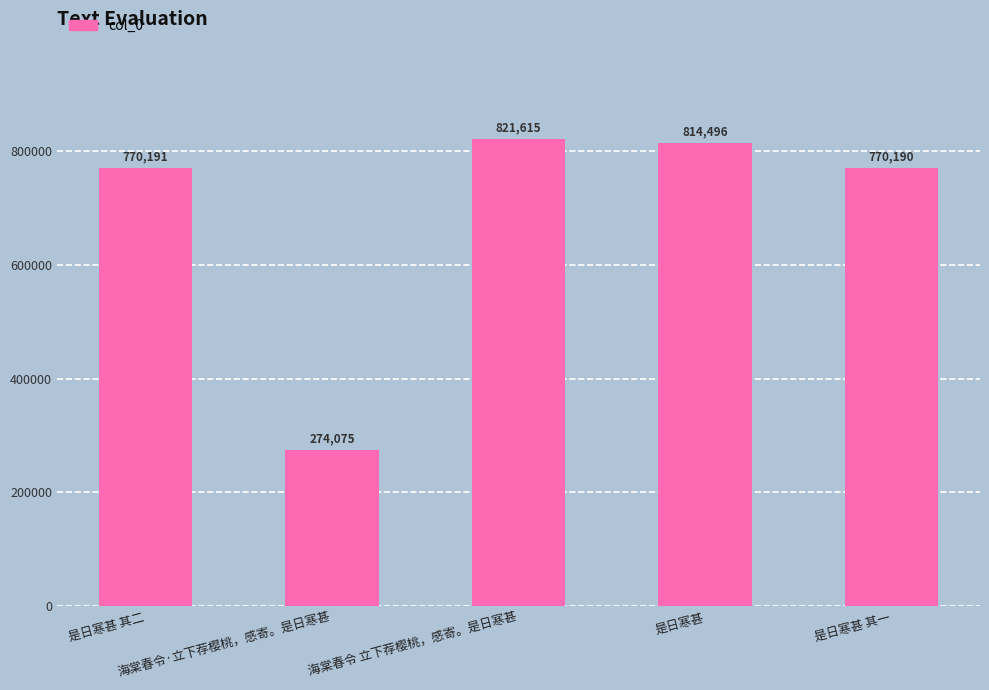

What is the difference between the values at 是日寒甚 其二 and 海棠春令 立下荐樱桃，感寄。是日寒甚?

51424